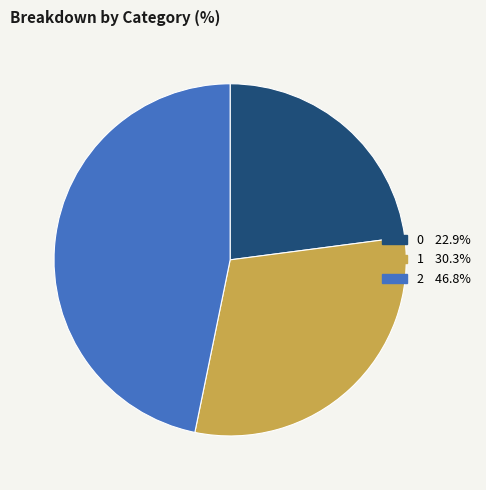

Do 0 and 2 together represent more than half of the pie?

Yes